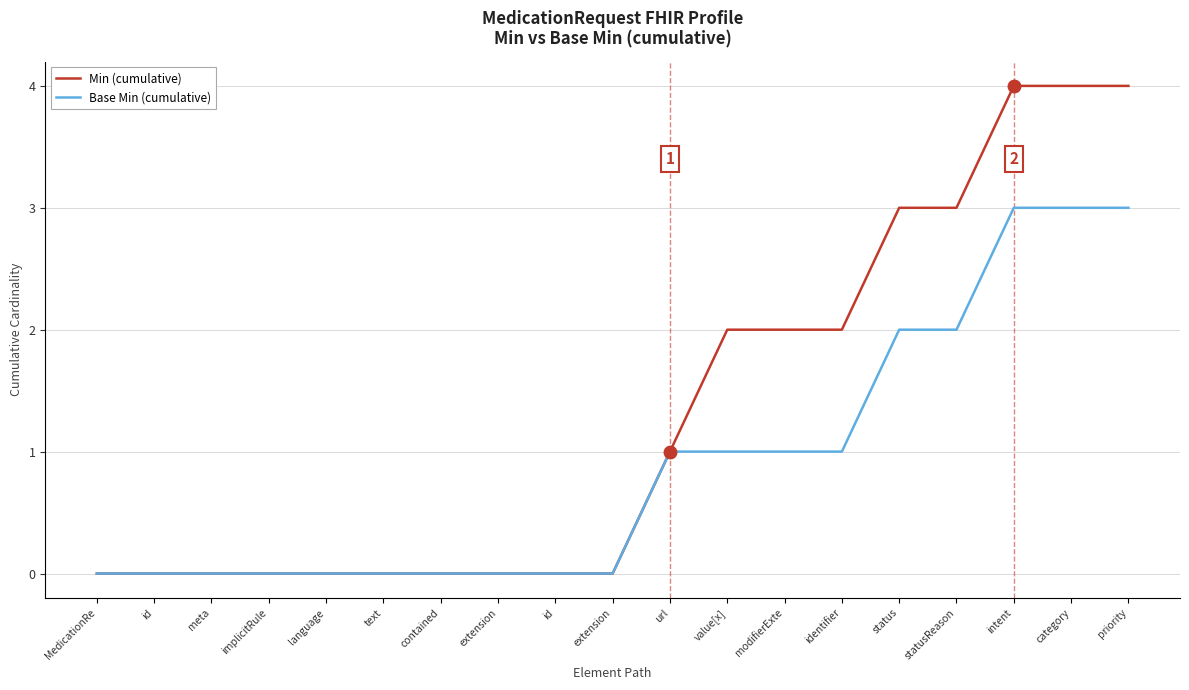

What is the label of the 9th point from the right?

url